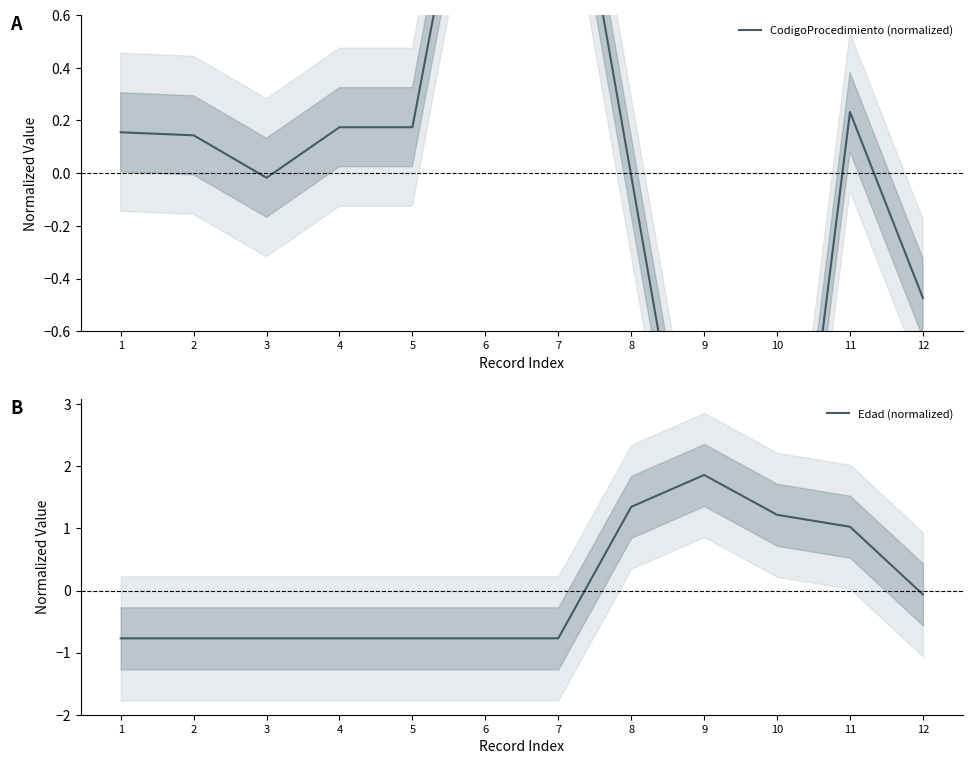

What is the value of the Edad (normalized) point at the 3rd from the left?

-0.8